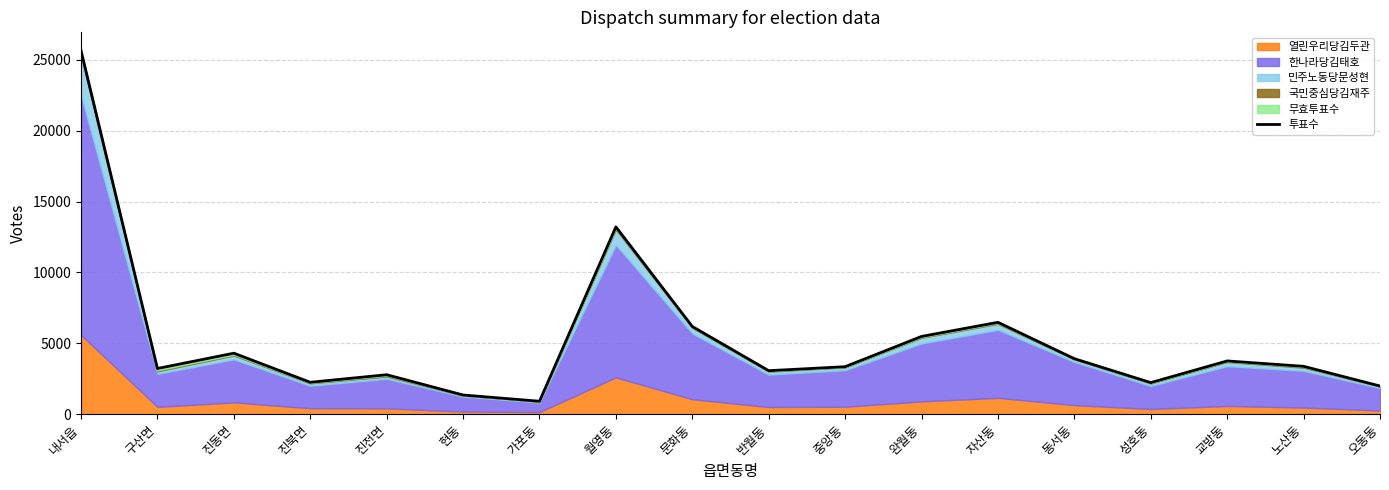

The chart shows a value of 6185 at 문화동. True or false?

True